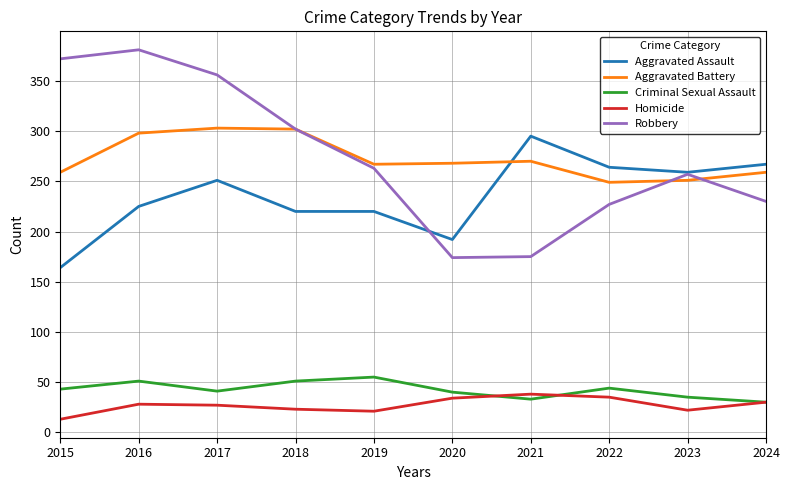

How many lines are shown in the chart?

5